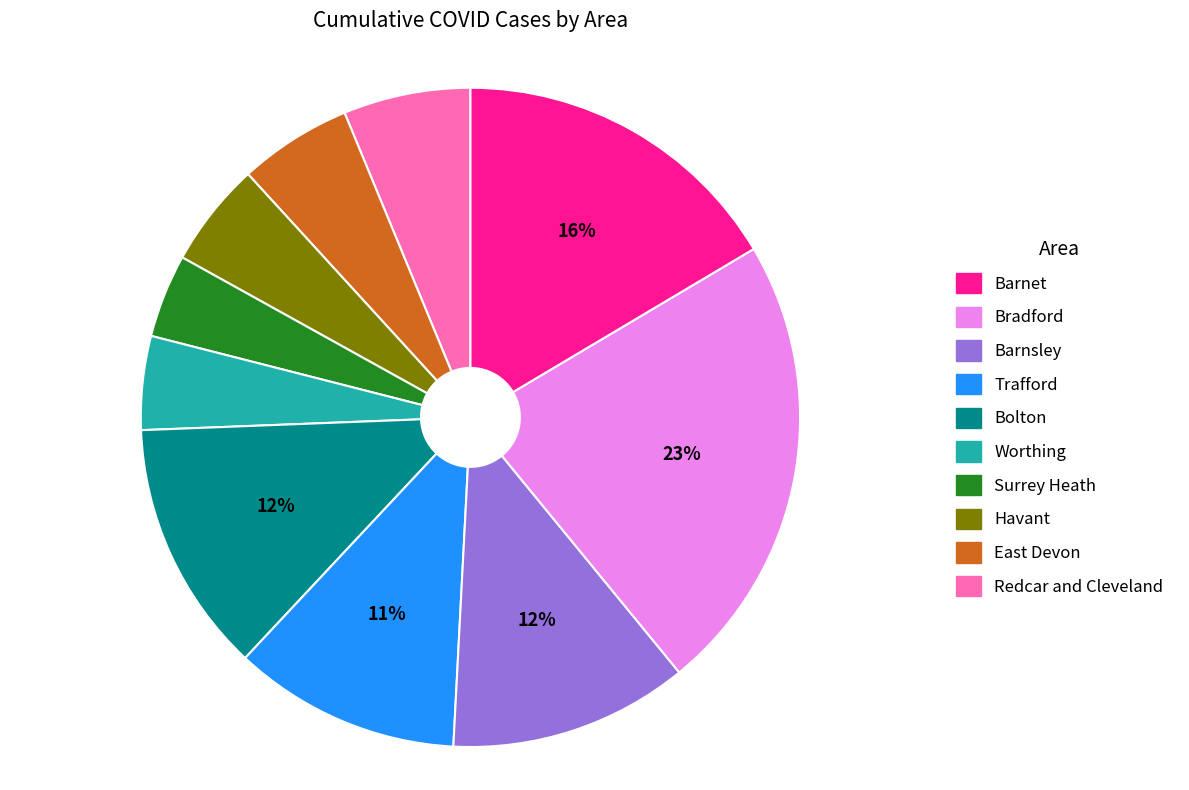

Does any single category account for the majority?

No